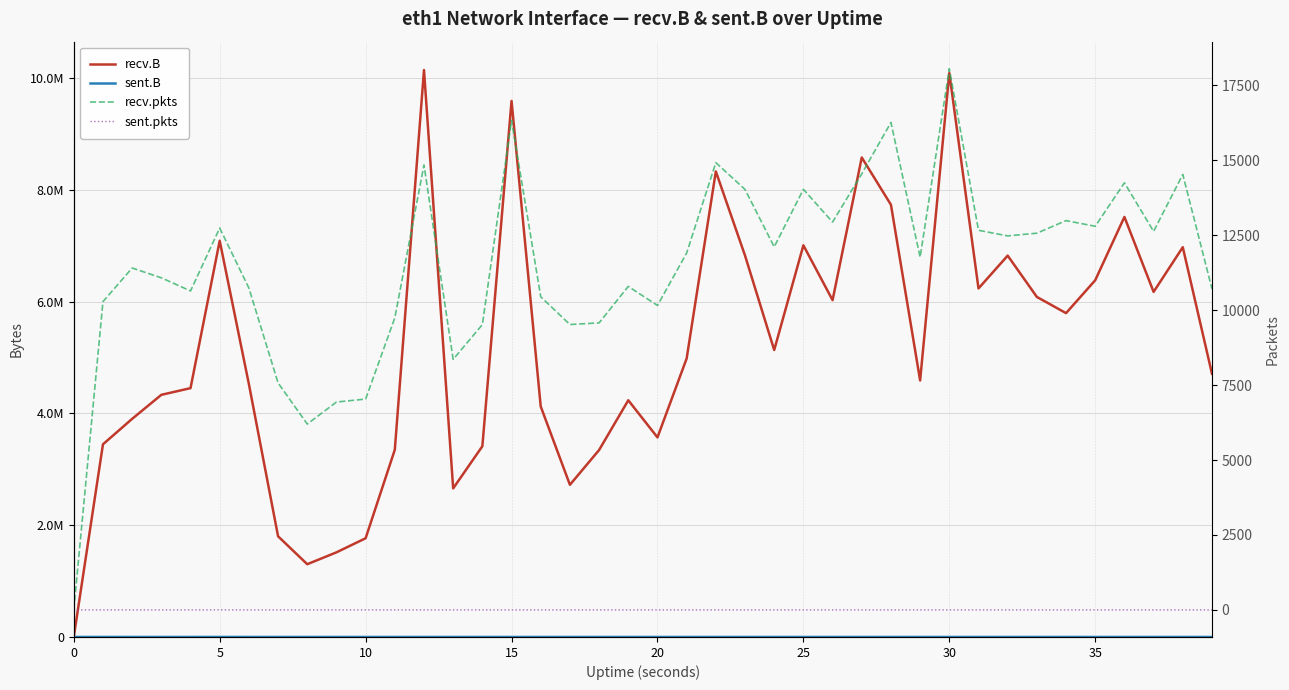

Which series has the largest range (max minus min)?

recv.B